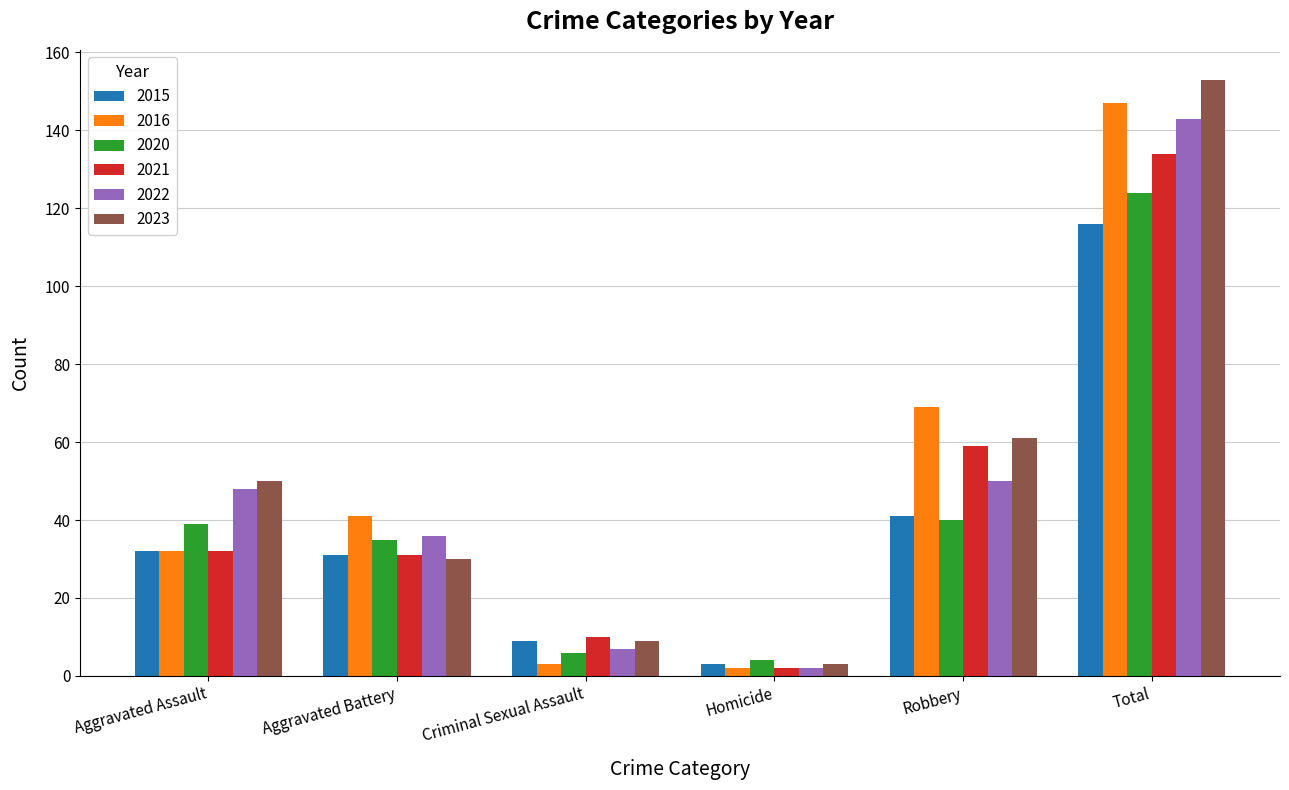

True or false: 2021 has a value of 134 at Total.

True